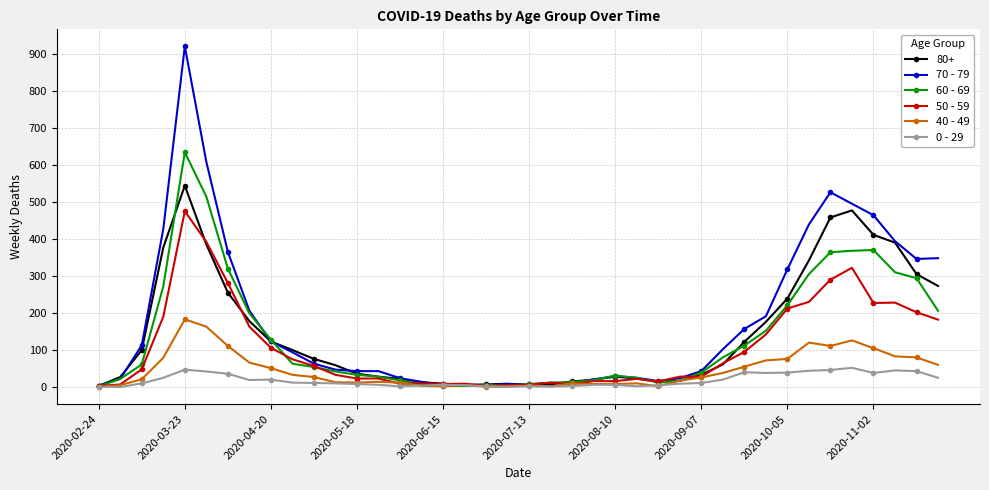

Does the chart have visible grid lines?

Yes